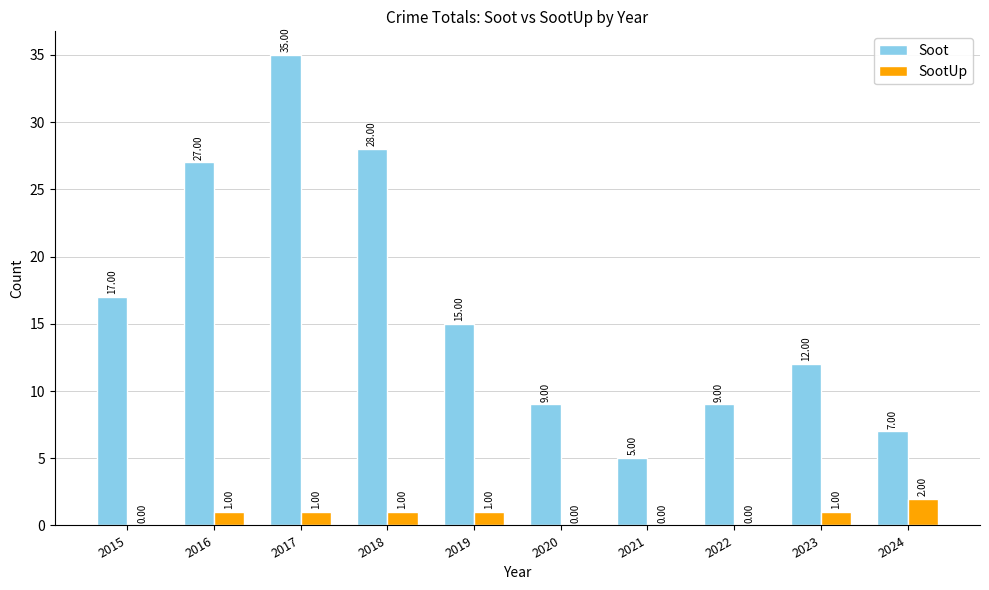

Which series changed the most between 2016 and 2023?

Soot